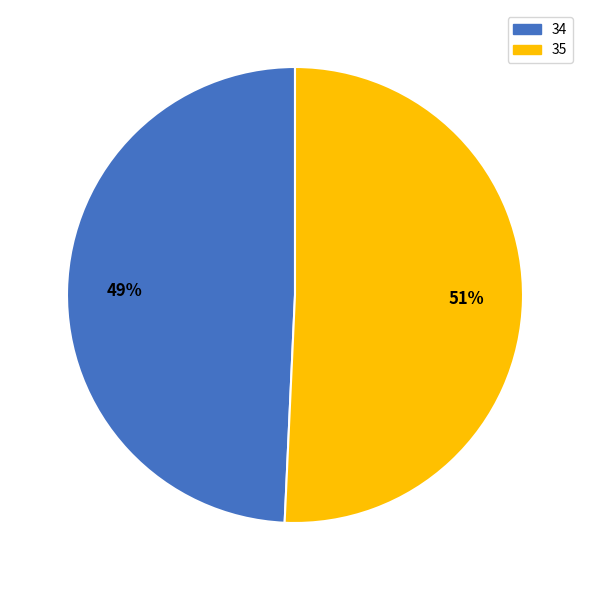

How many slices are in this pie chart?

2